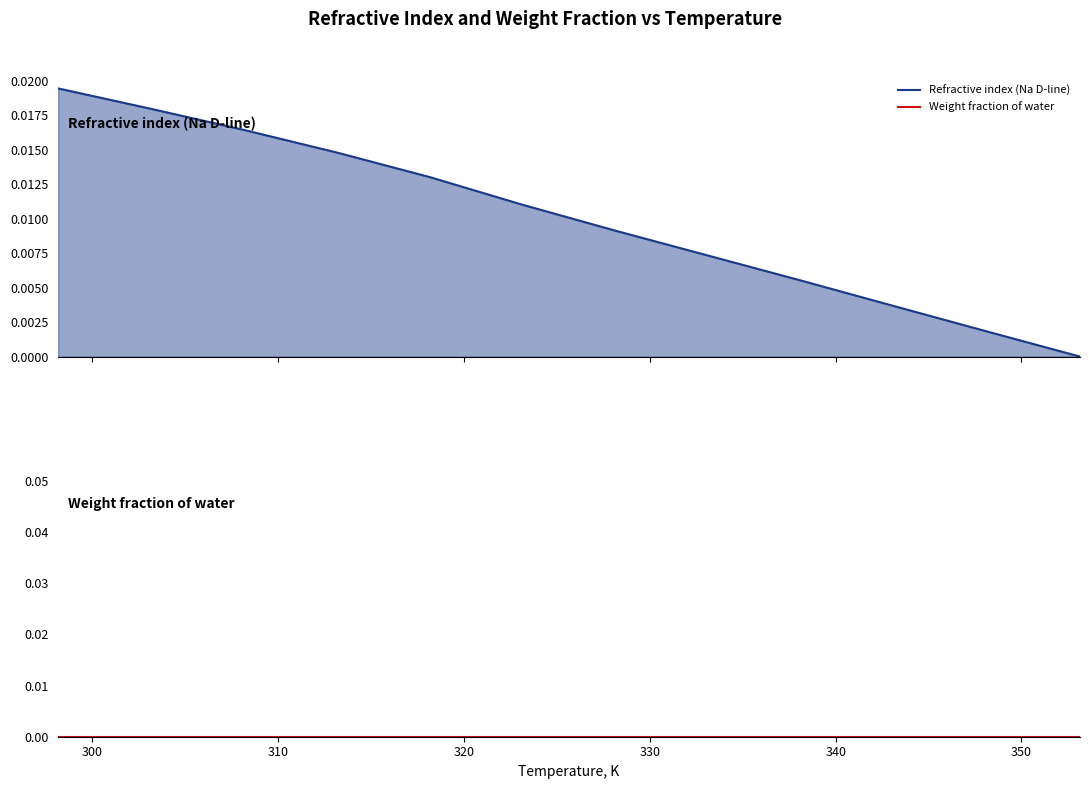

True or false: Weight fraction of water and Refractive index (Na D-line) intersect in this chart.

False